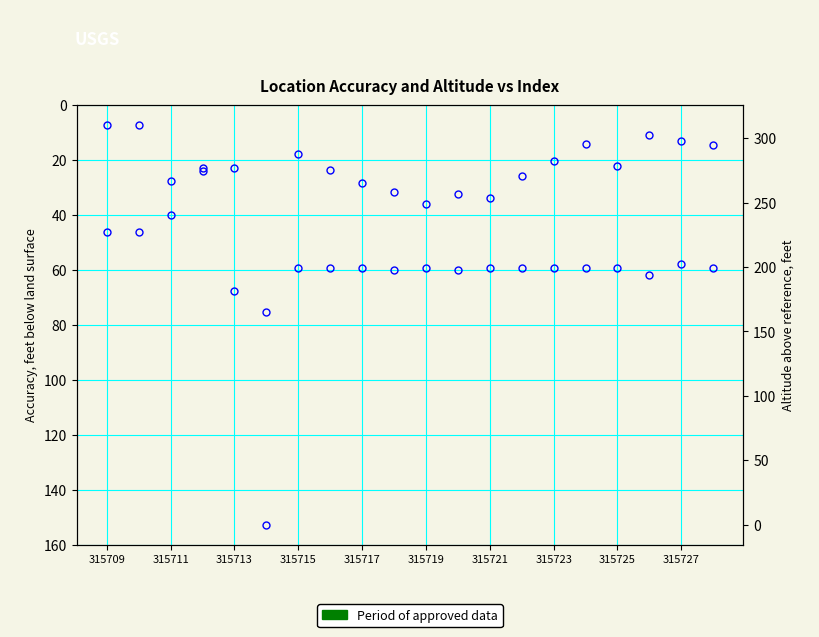

Is it true that accuracy equals 13.1 at 11?

False